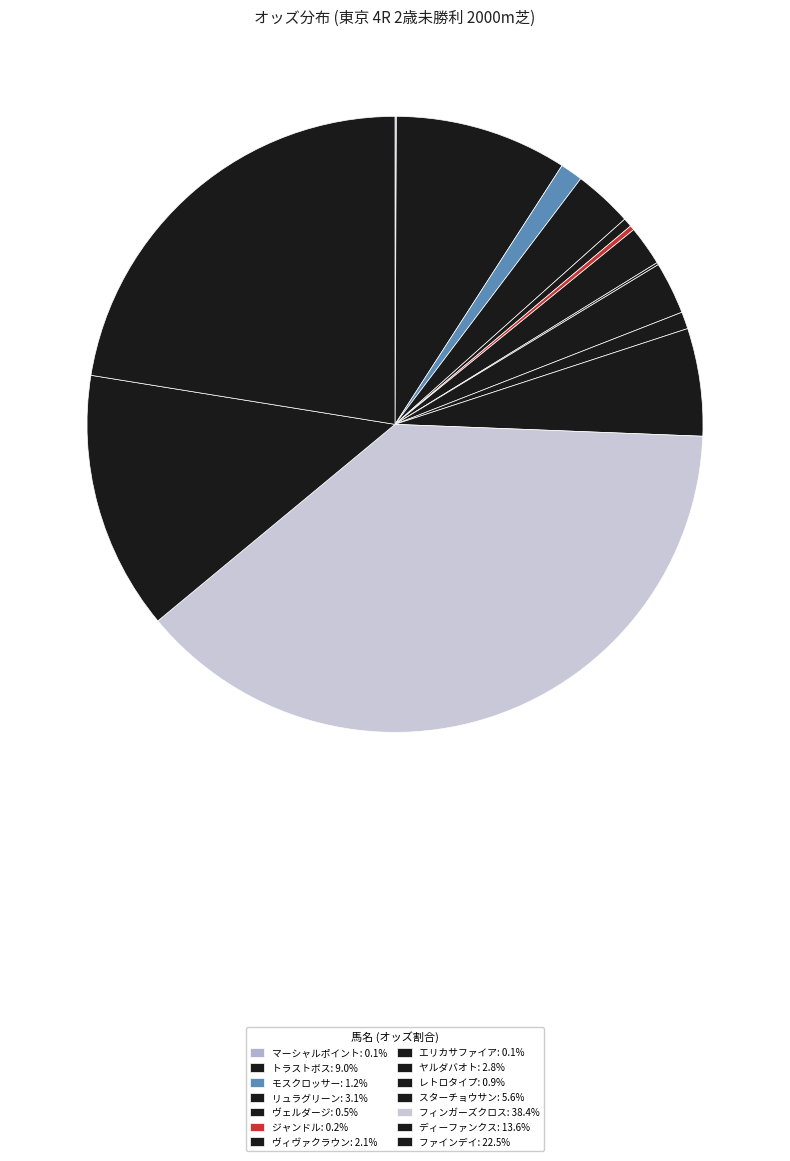

Do リュラグリーン and ヴェルダージ together represent more than half of the pie?

No